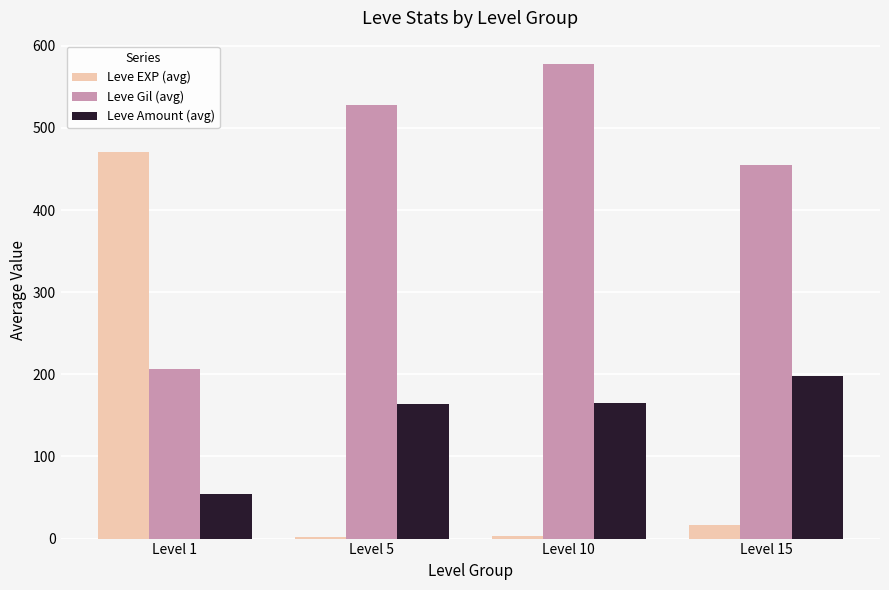

What is the difference between the maximum and second lowest values in the Leve EXP (avg) series?

466.6